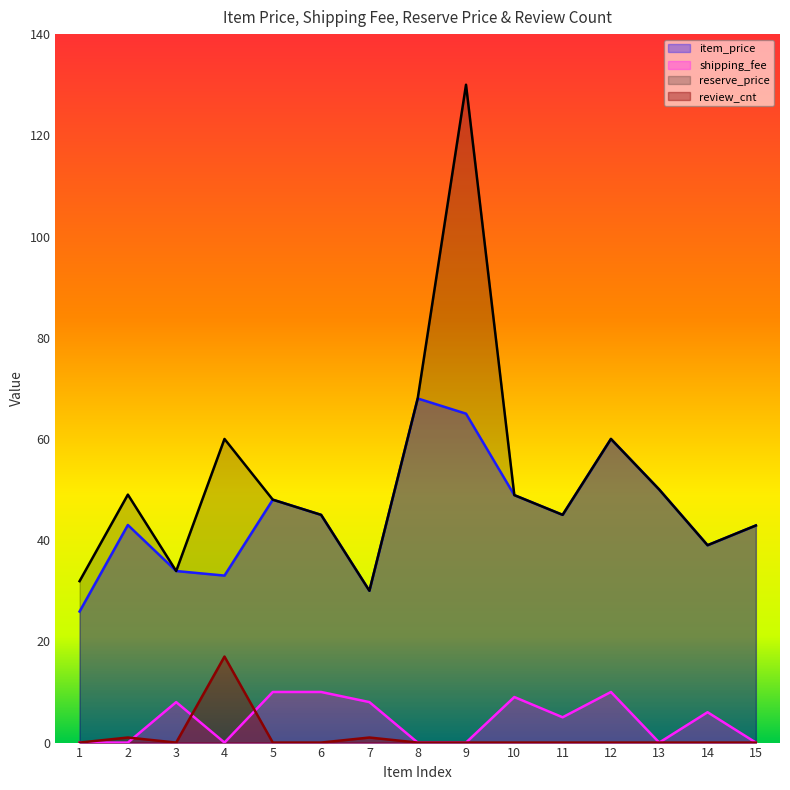

What is the sum of the reserve_price values at 11 and 14?

84.0